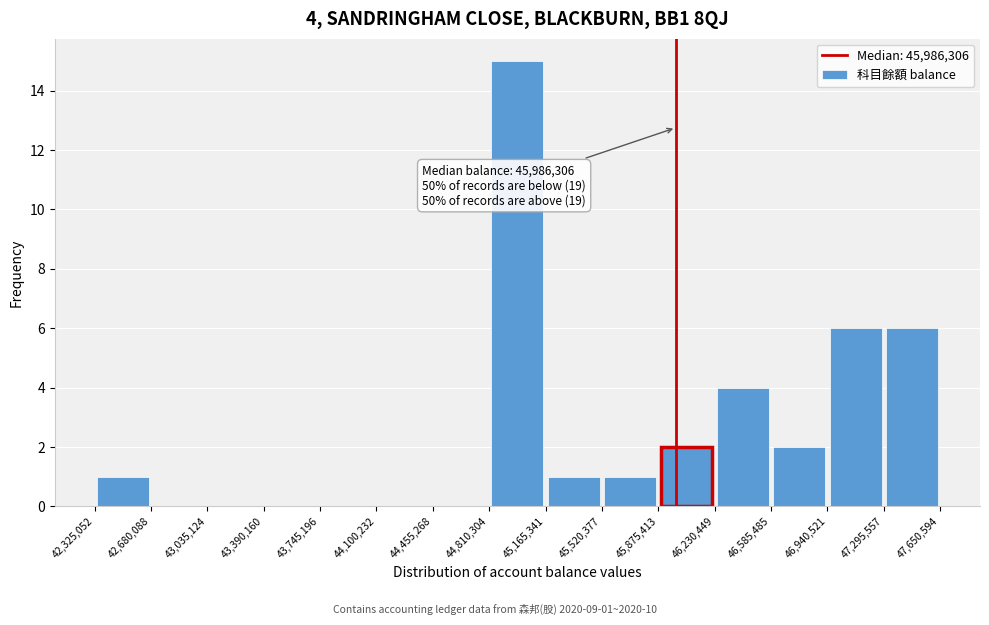

Over which range of the x-axis is the bar tallest?

44,810,304 to 45,165,341